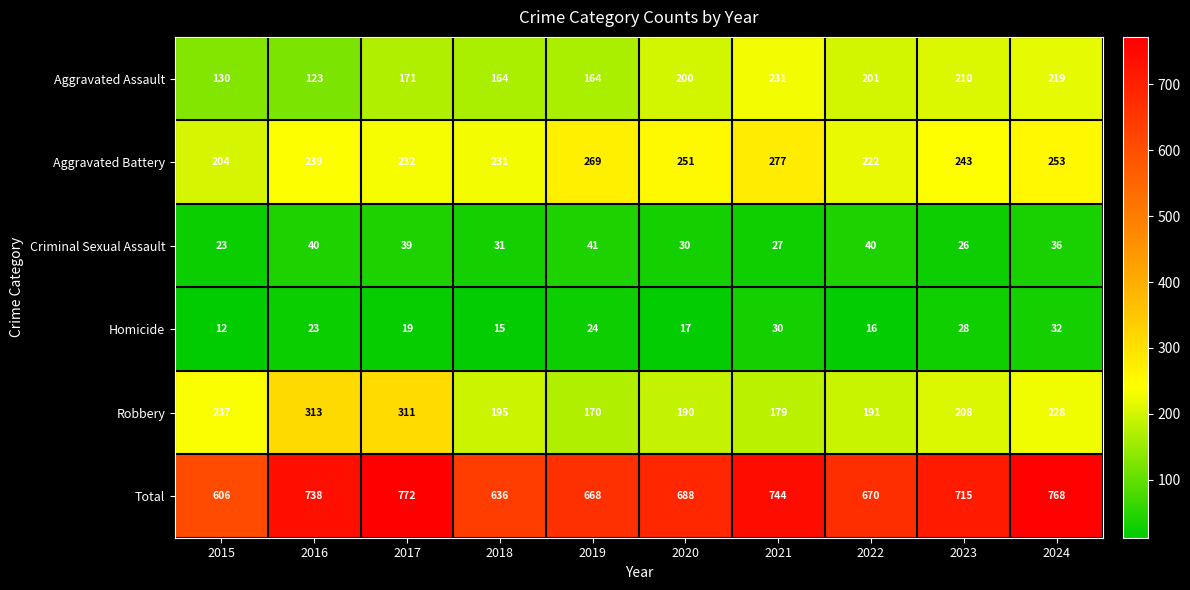

Which series has the largest range (max minus min)?

Total